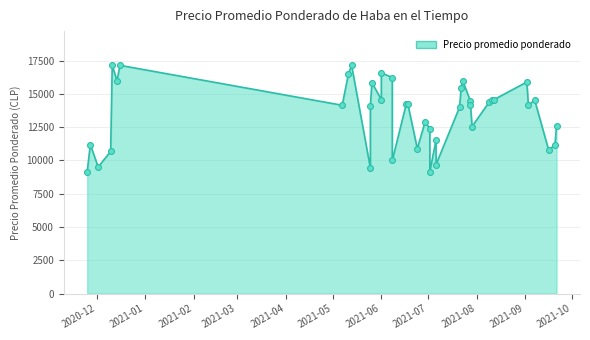

Approximately how many times larger is the value at 2021-06-01 compared to 2021-09-21?

1.3